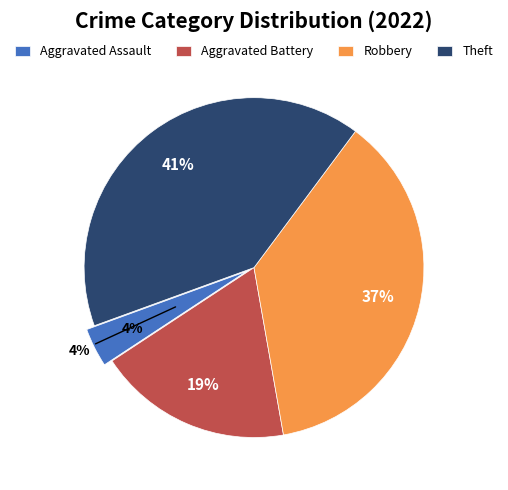

What percentage is NOT represented by Aggravated Battery?

81.5%